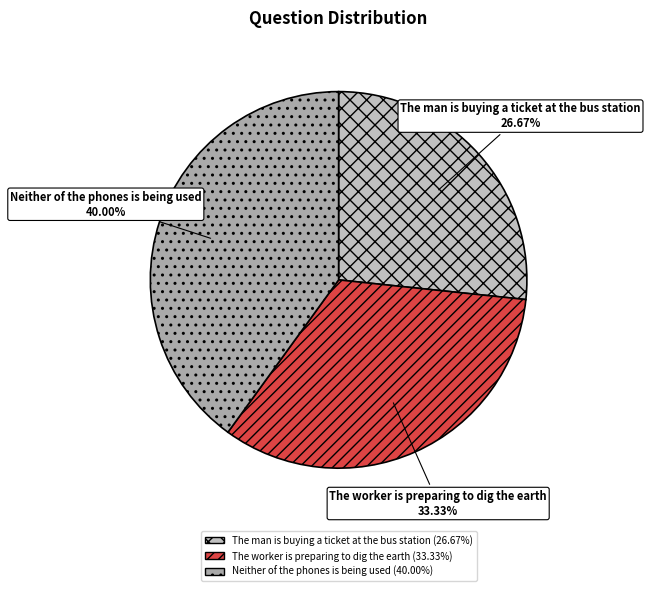

To the nearest percent, what is the difference between the The worker is preparing to dig the earth and Neither of the phones is being used slice percentages?

7%